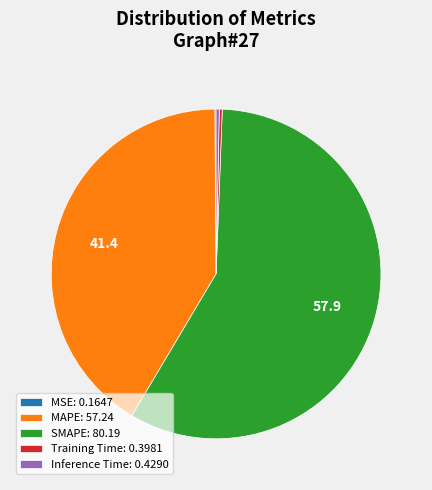

Does Inference Time: 0.4290 represent more than half of the total?

No